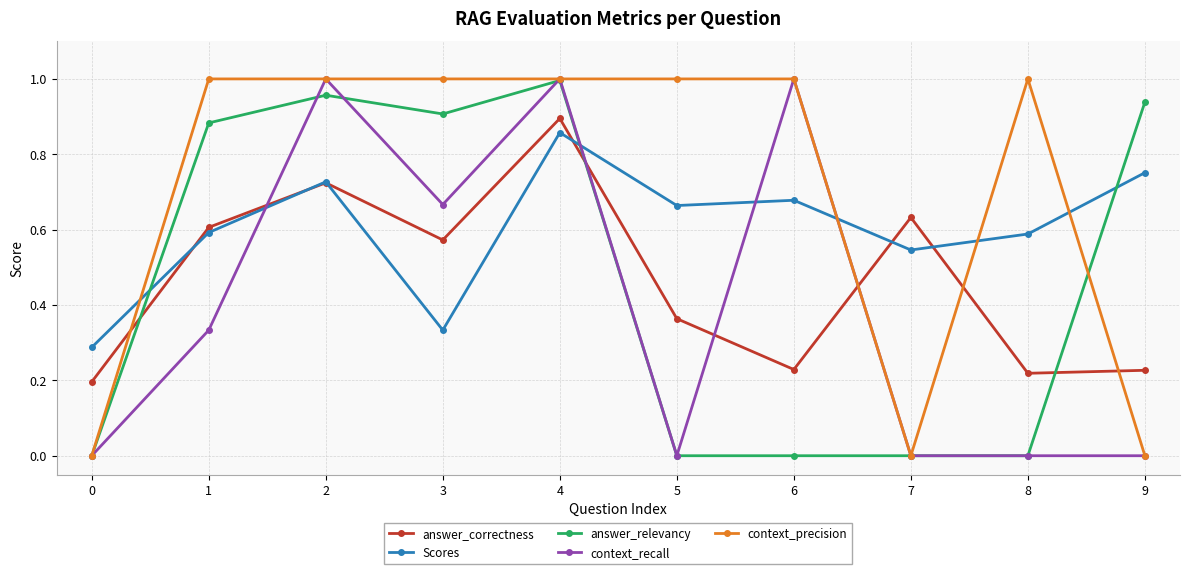

Is the value of context_precision at 9 greater than the value of answer_relevancy at 4?

No